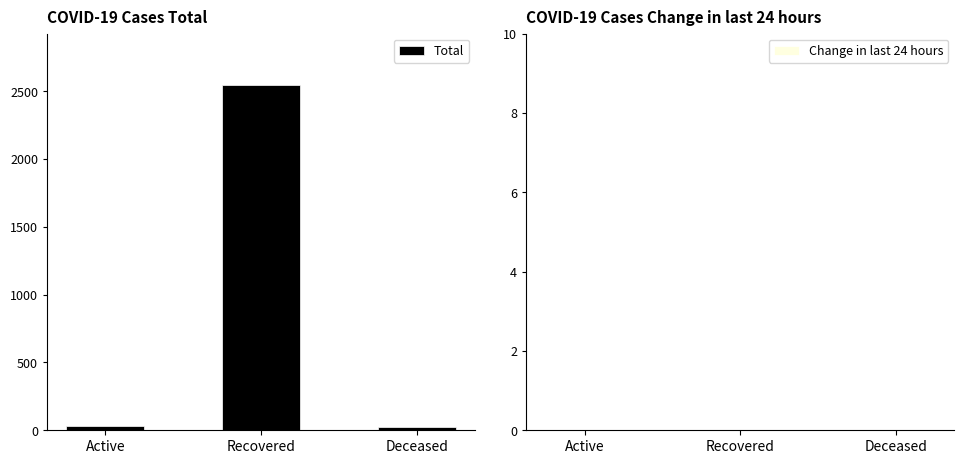

What is the label of the 1st bar from the right?

Deceased